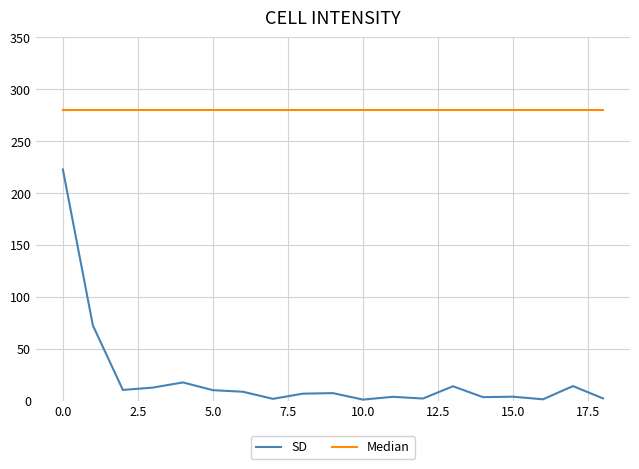

How many lines are shown in the chart?

2